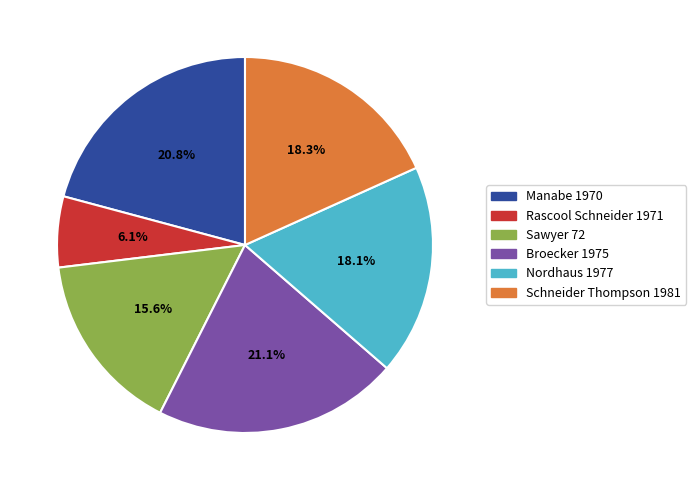

Does Sawyer 72 account for over 50% of the chart?

No